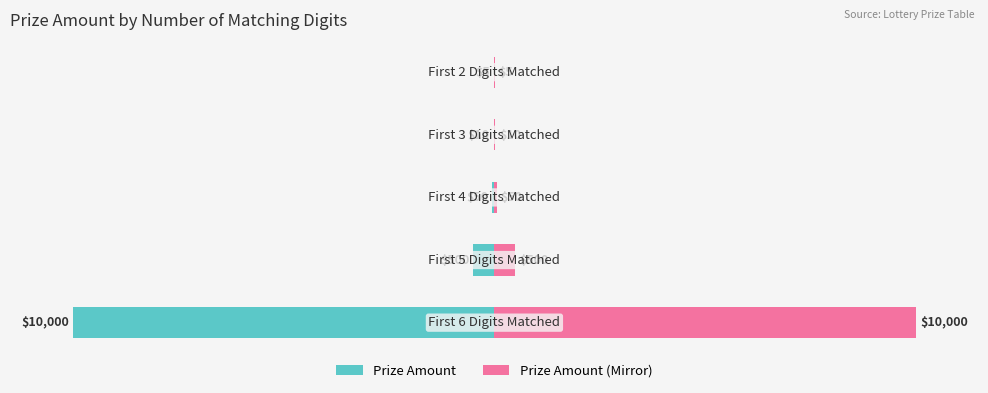

What is the minimum value shown in the chart?

5